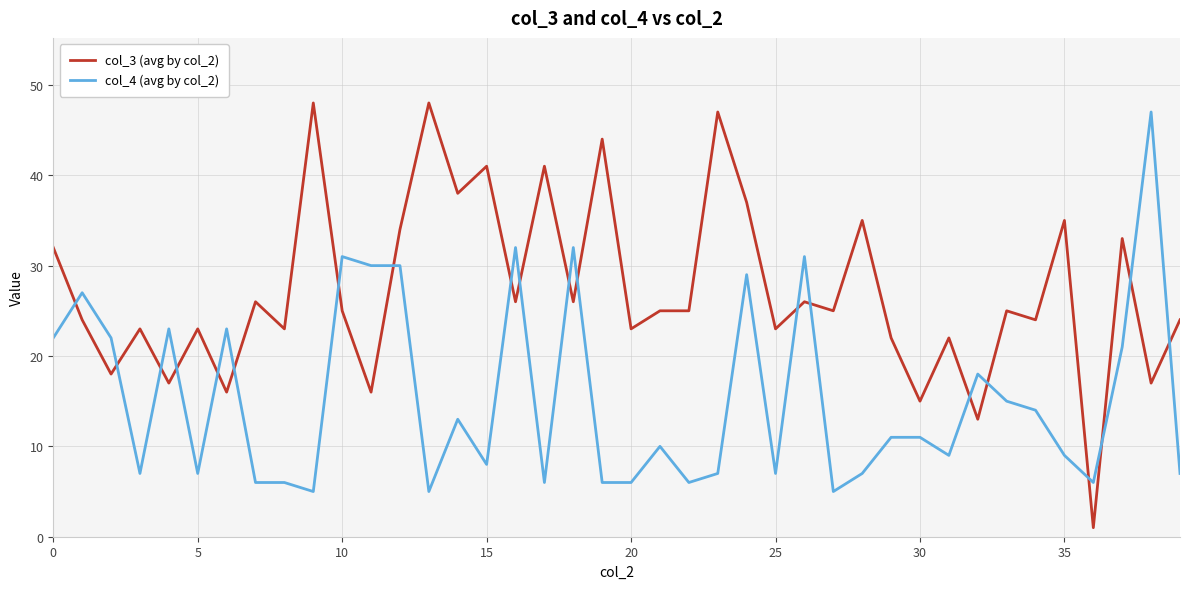

What is the minimum value shown in the chart?

1